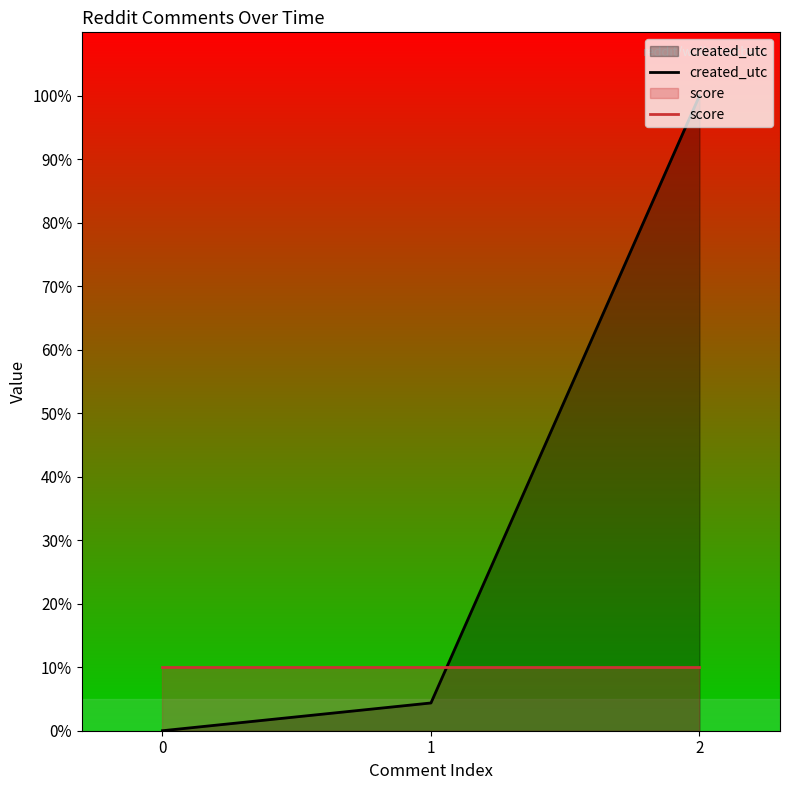

List the series in order of their overall mean, highest first.

created_utc, score